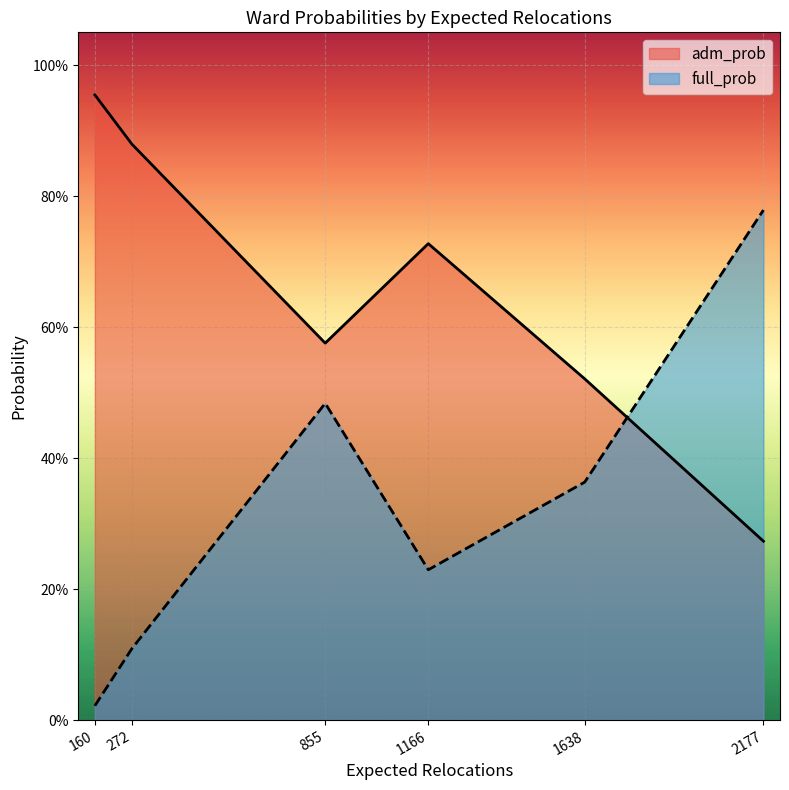

List the series in order of their overall mean, highest first.

adm_prob, full_prob